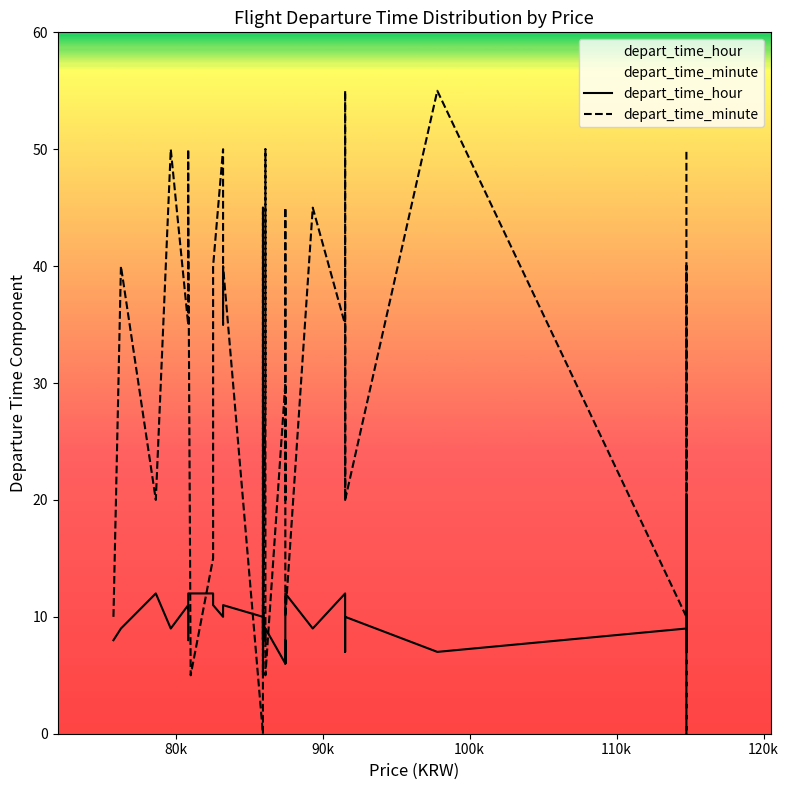

What is the difference between the maximum and second lowest values in the depart_time_hour series?

6